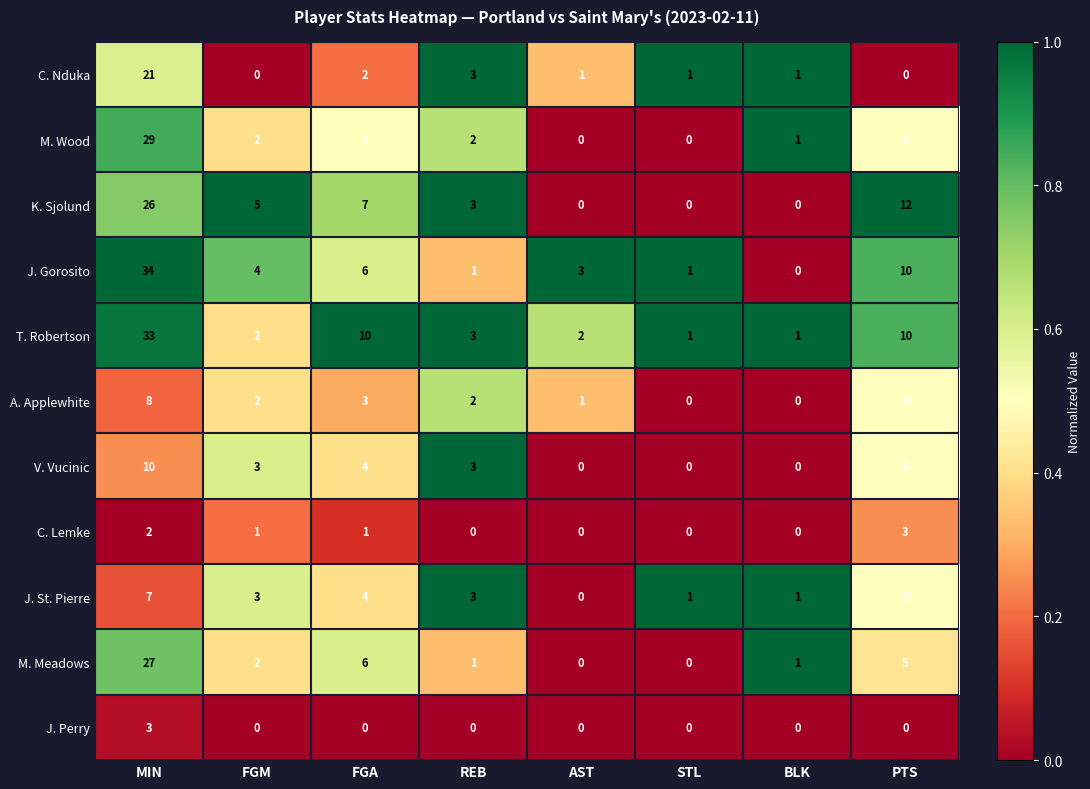

The value of A. Applewhite at FGM is 2. True or false?

True